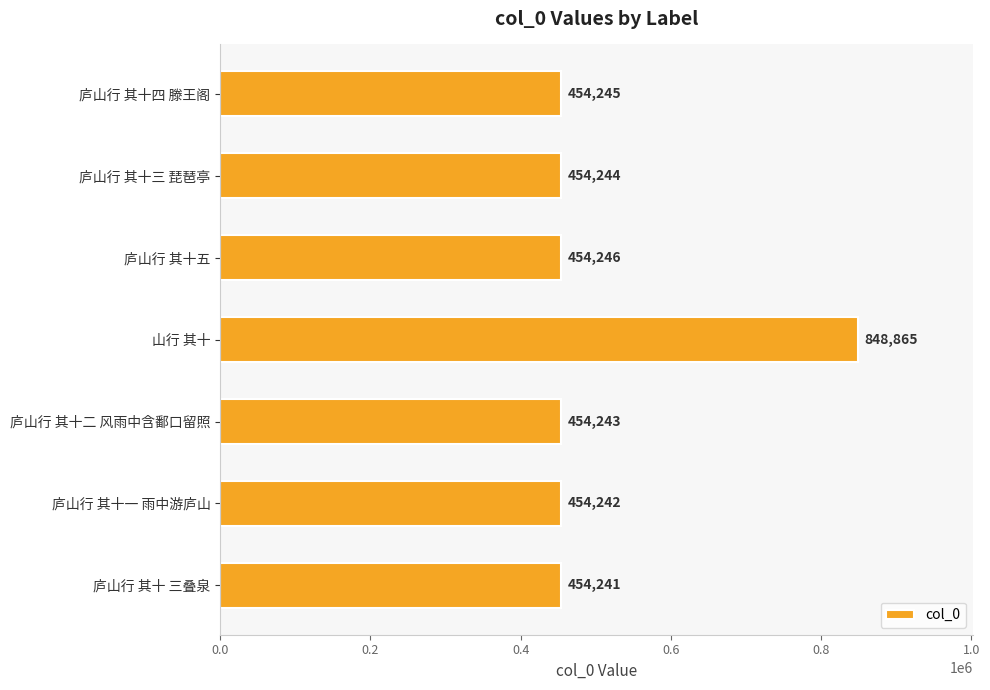

Approximately how many times larger is the value at 庐山行 其十三 琵琶亭 compared to 庐山行 其十一 雨中游庐山?

1.0